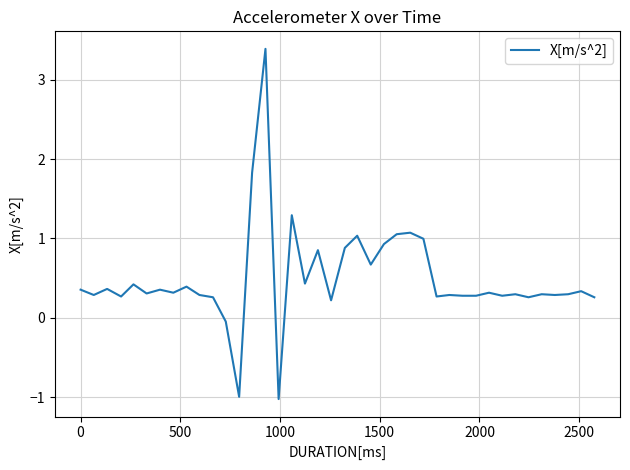

What is the difference between the maximum and minimum values?

4.4